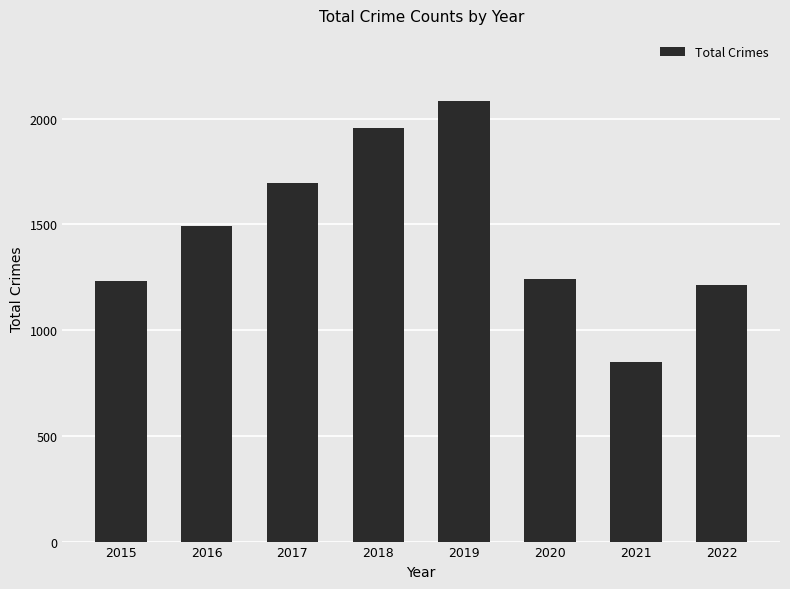

The value at 2022 is 1213. True or false?

True